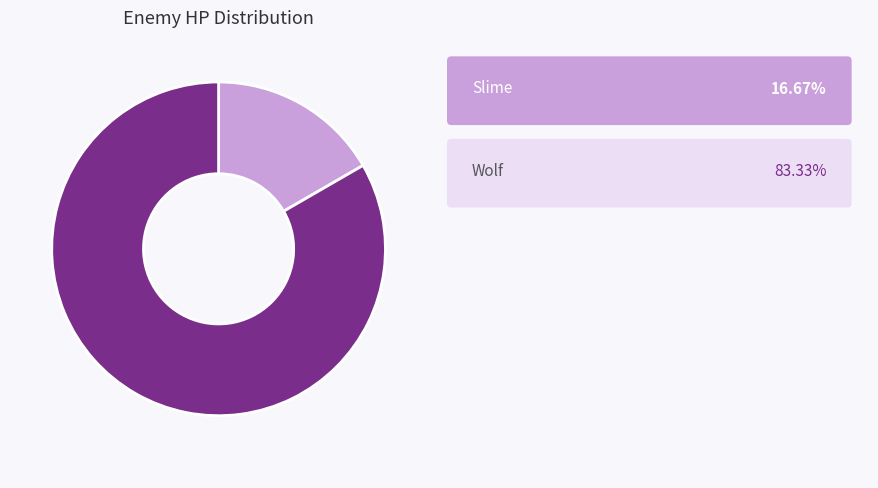

Is there a majority slice in this chart?

Yes